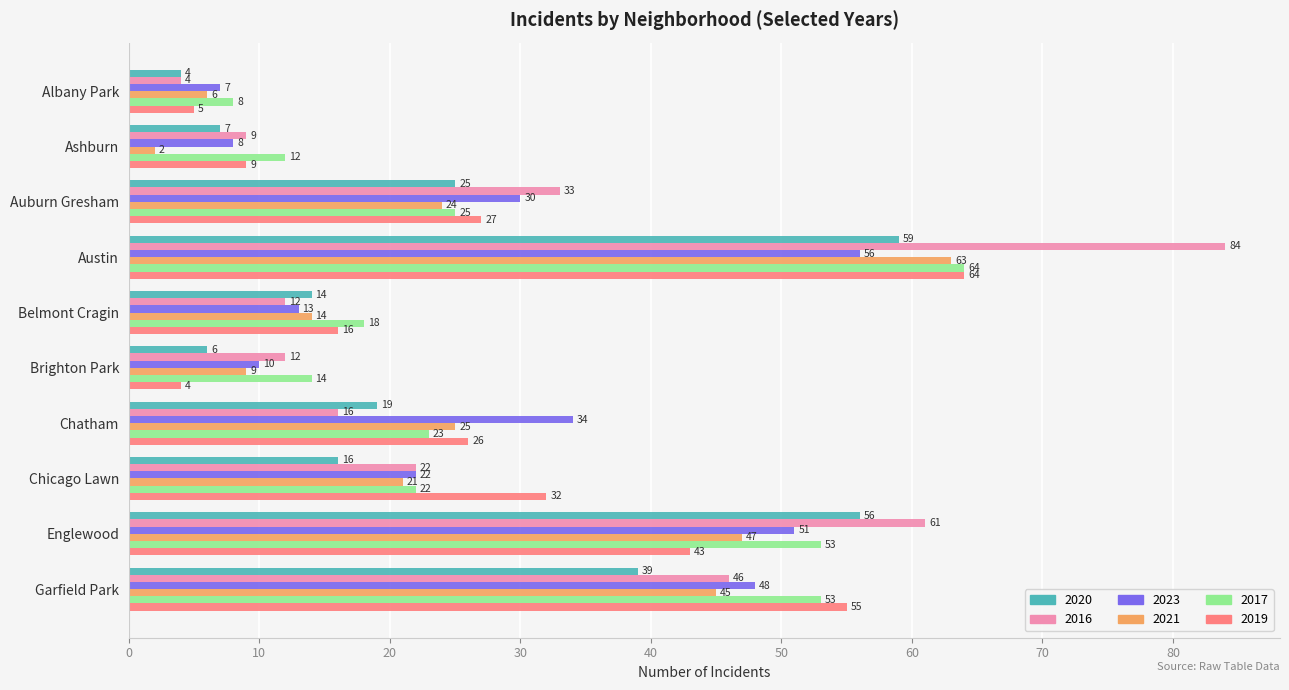

Count the number of data series in this chart.

6